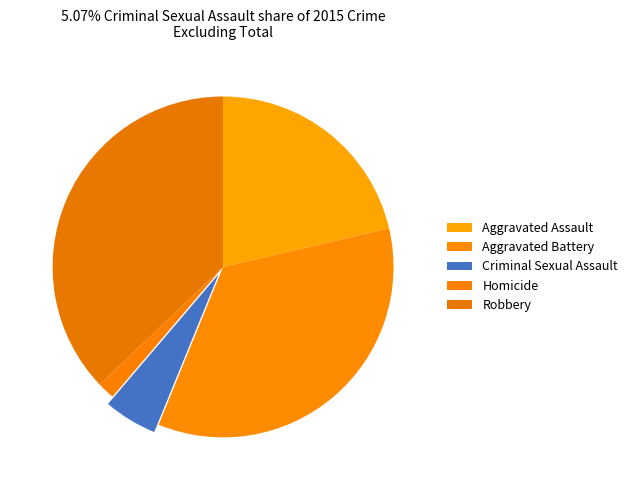

Count the number of slices in the pie.

5